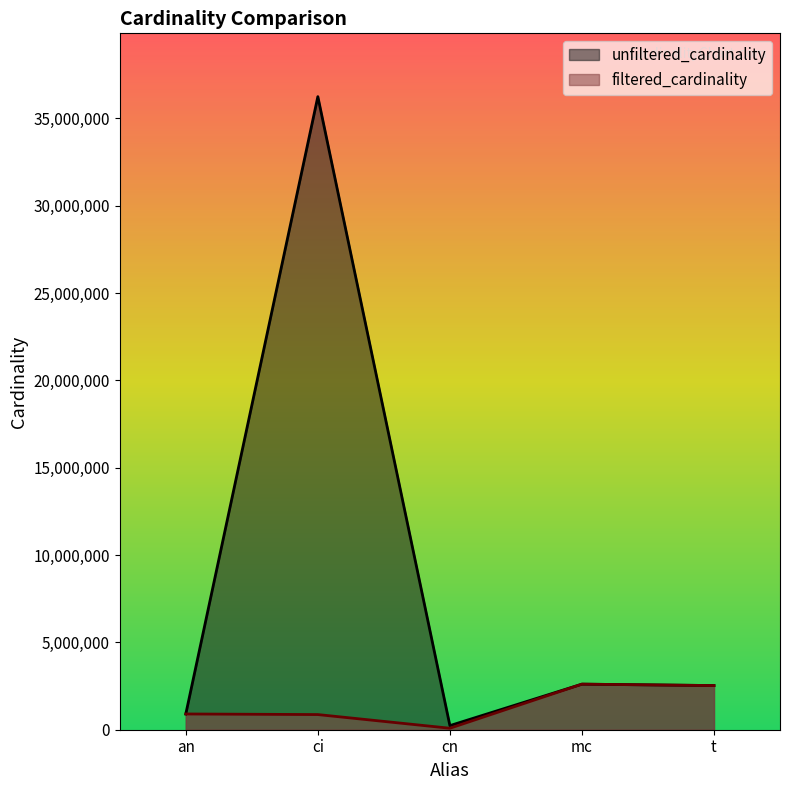

True or false: unfiltered_cardinality has a value of 423843 at an.

False